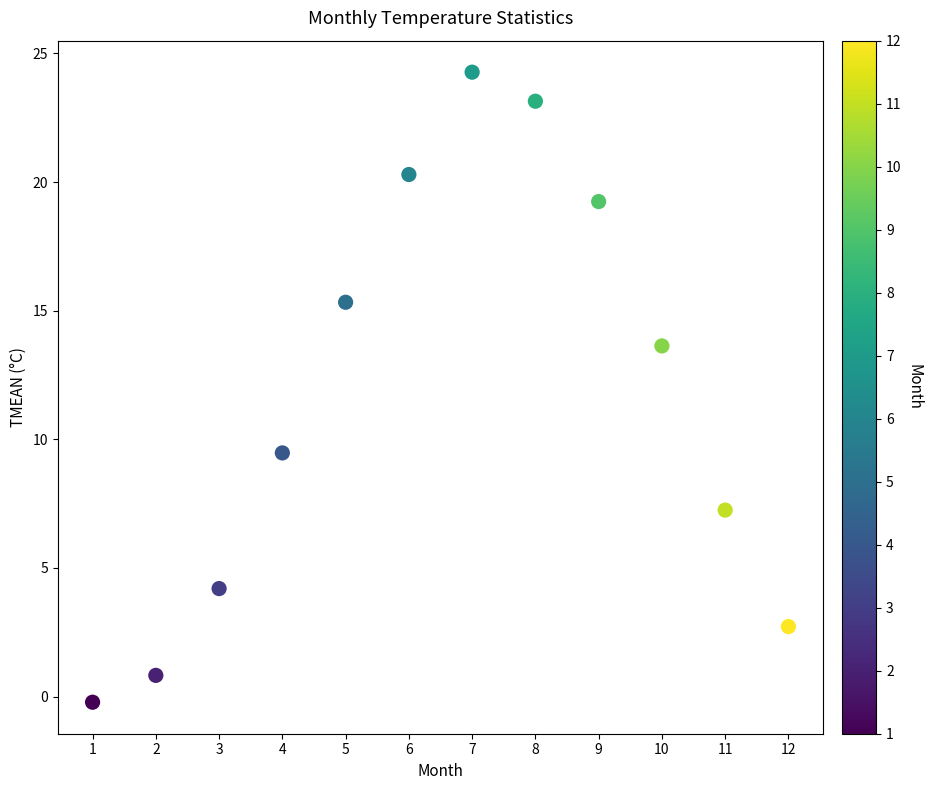

What Y value in the scatter plot is closest to 12?

13.6